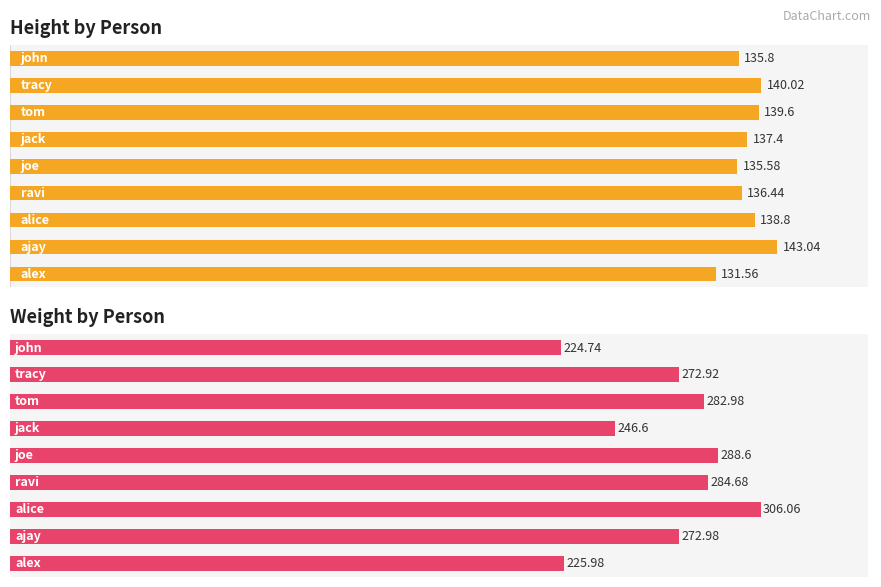

Which has a higher value, 2 or 0?

2